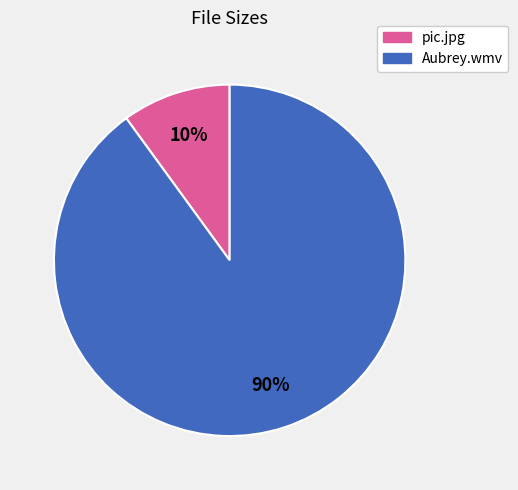

Does Aubrey.wmv represent more than half of the total?

Yes